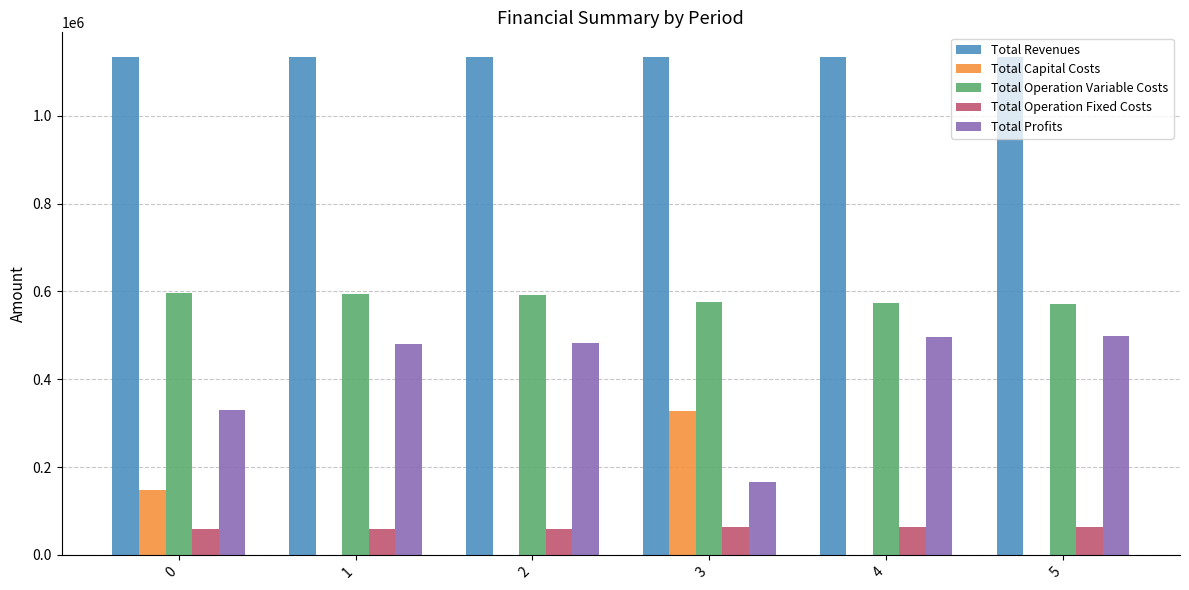

How many data points in Total Capital Costs are above 0?

2